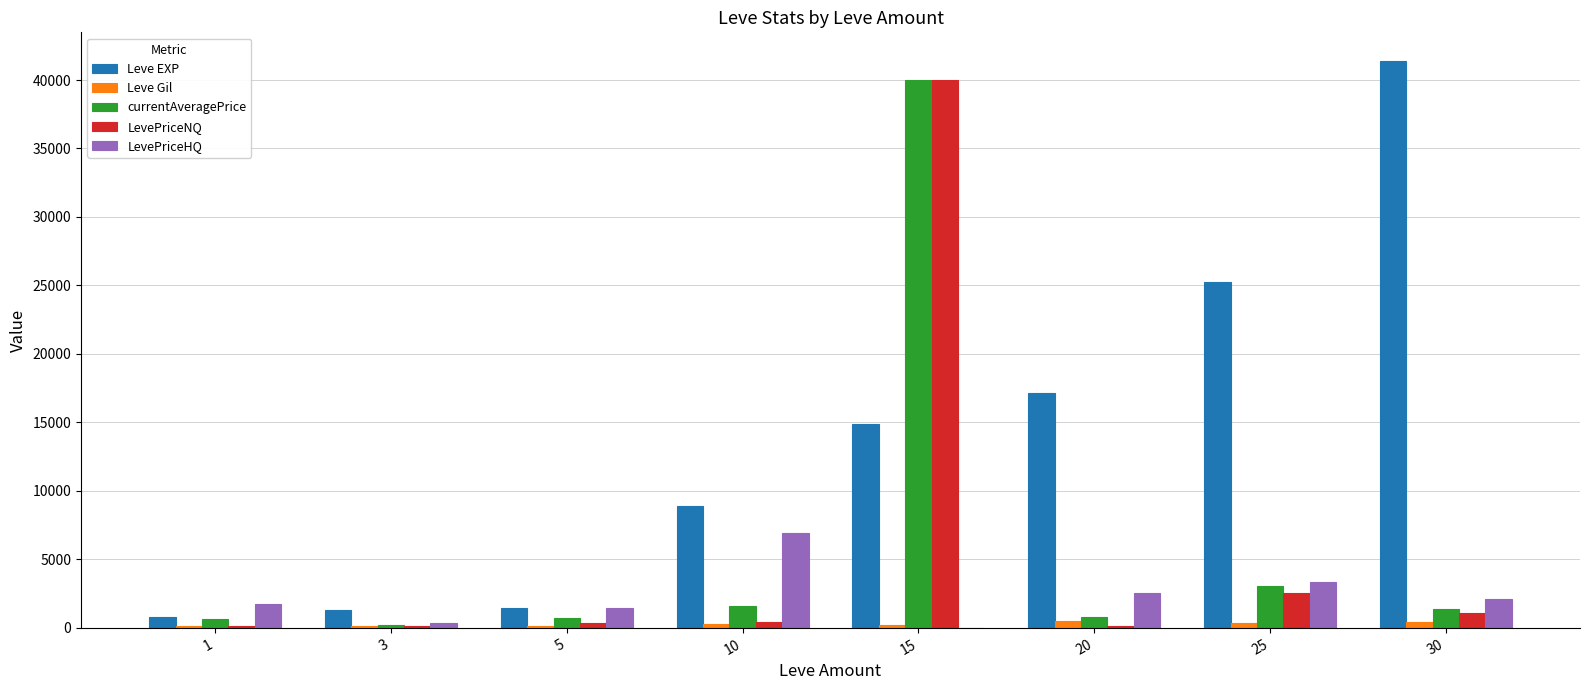

What is the maximum value for LevePriceNQ?

39999.0